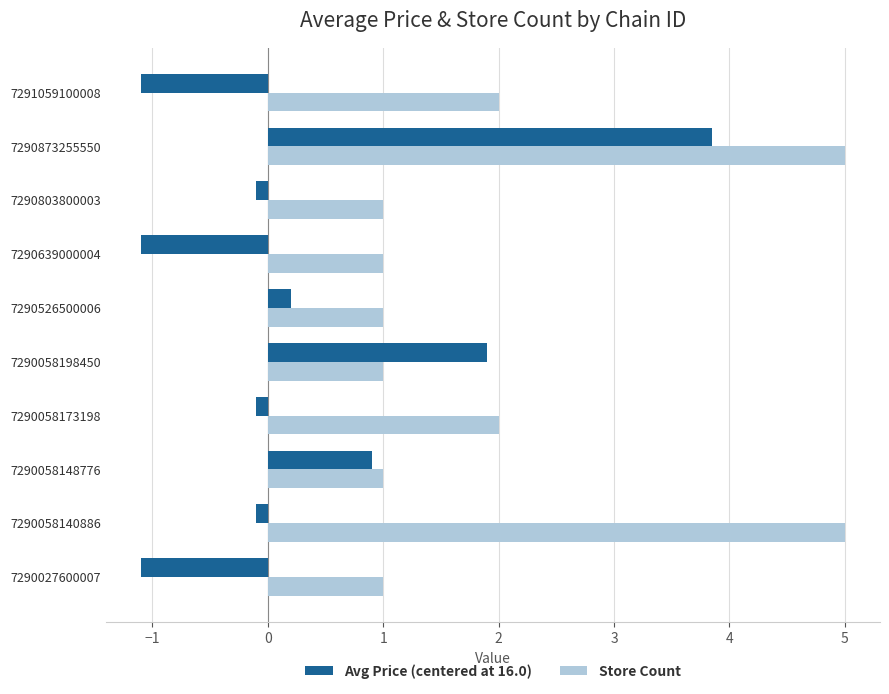

The Store Count series shows 1.6 at 7290639000004. True or false?

False